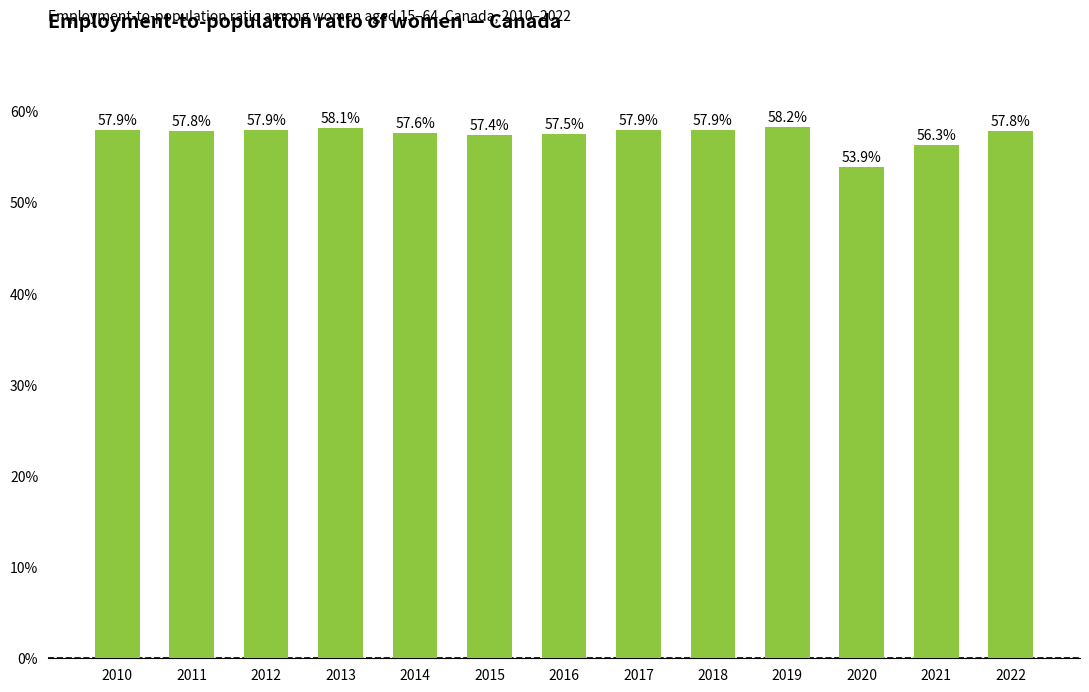

The value at 2022 is 57.8. True or false?

True